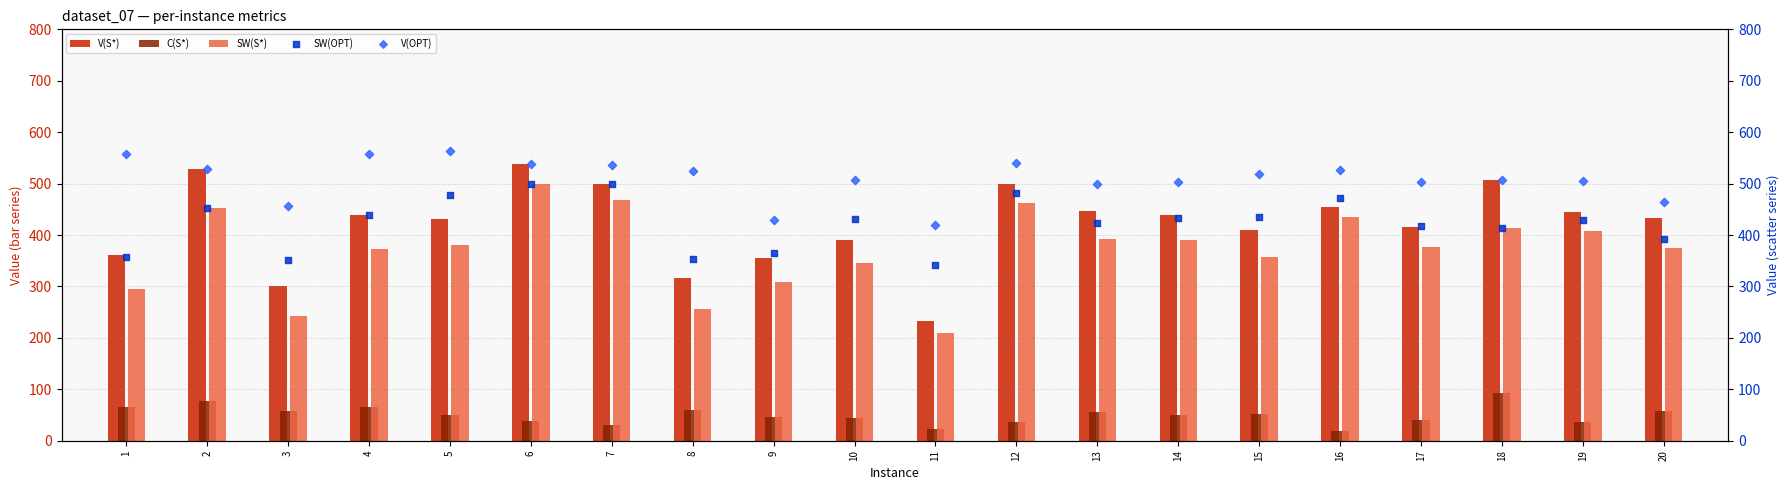

At how many categories does at least one series exceed 126?

20